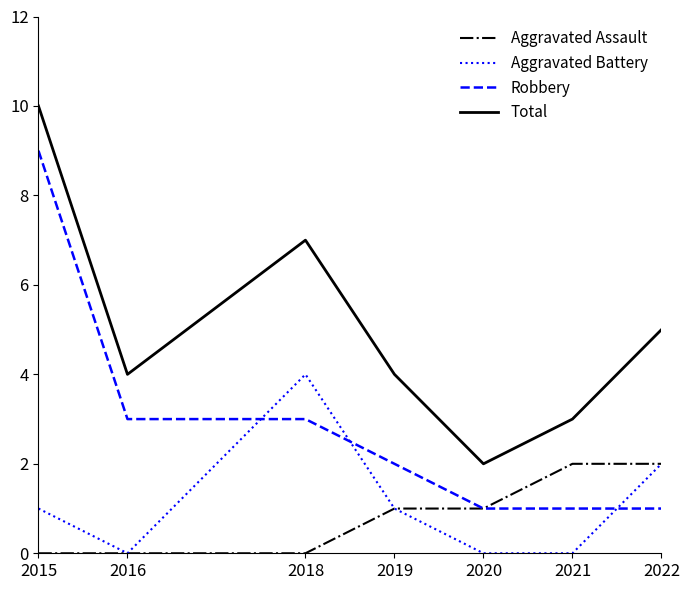

At which label is Aggravated Battery closest to 2?

2022